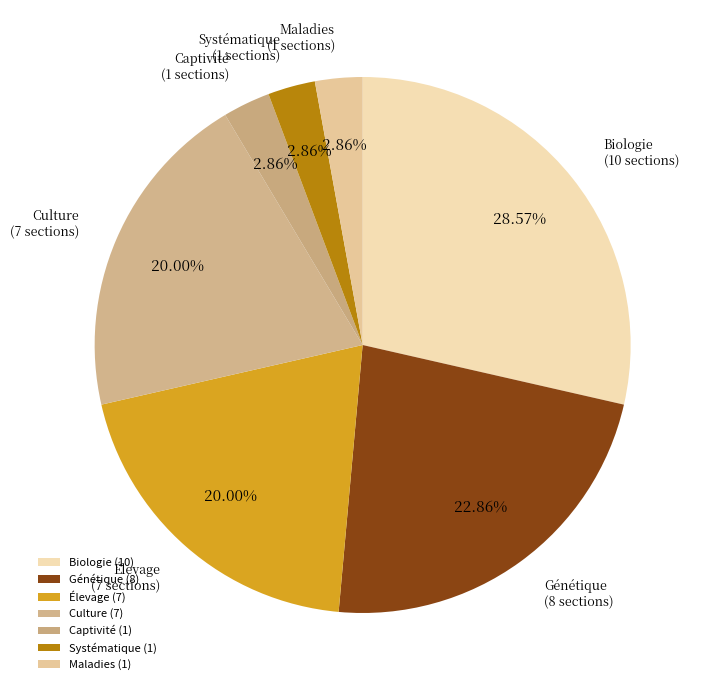

Does Maladies account for over 50% of the chart?

No